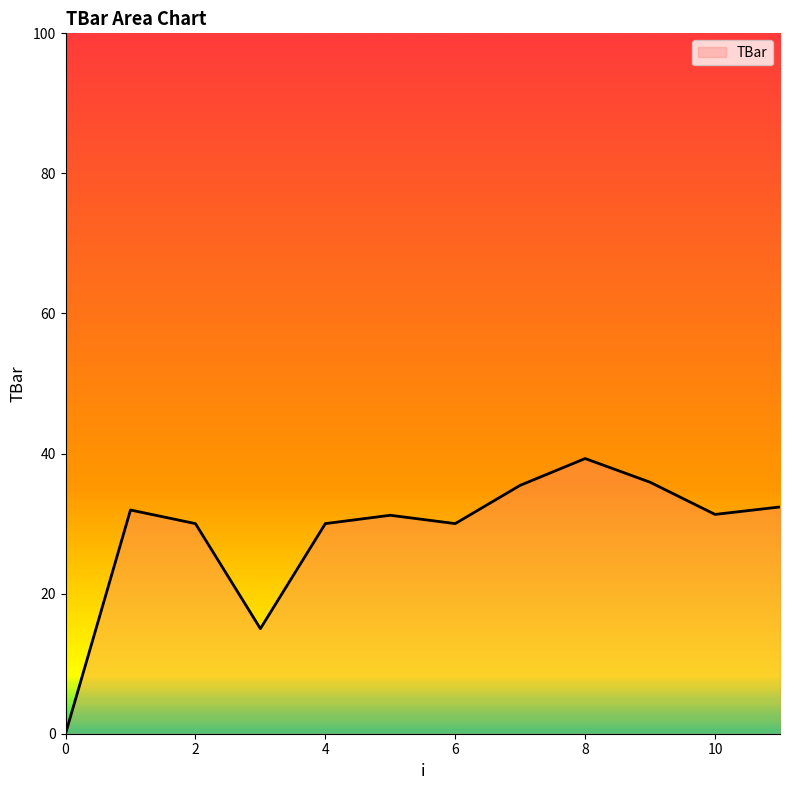

What is the maximum value shown in the chart?

39.3